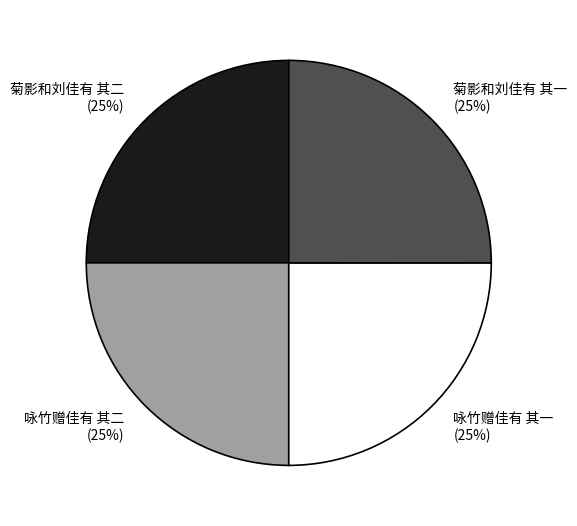

To the nearest percent, what is the average slice percentage?

25%